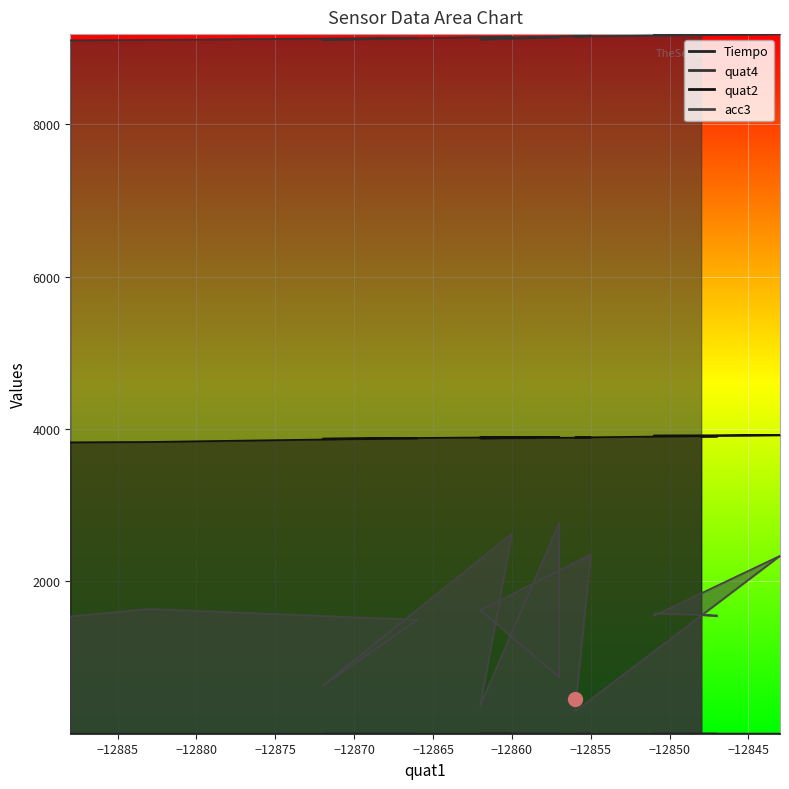

Rank the series by their average value, from lowest to highest.

Tiempo, acc3, quat2, quat4